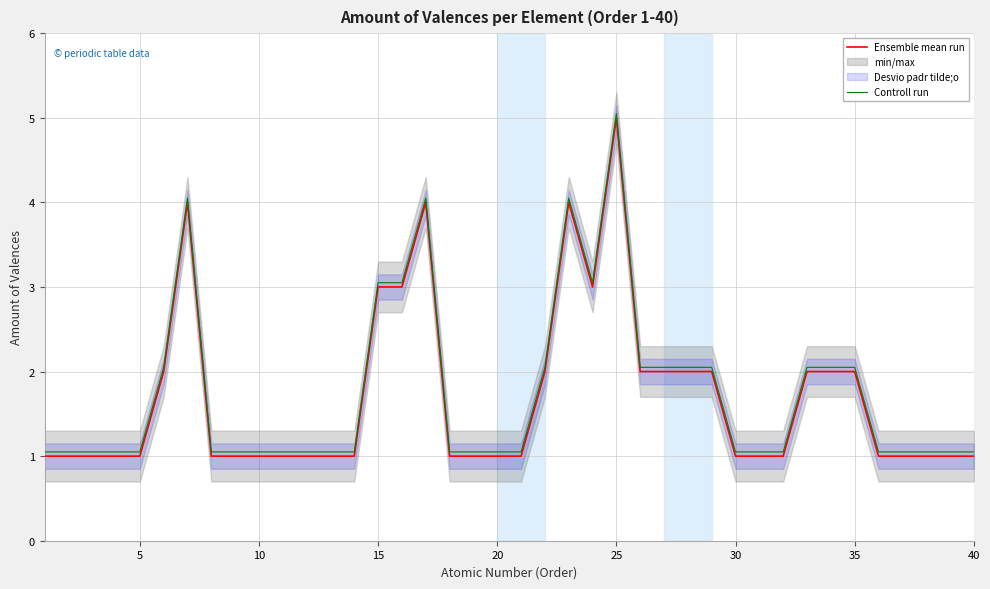

Is it true that Controll run equals 2.0 at 35?

True